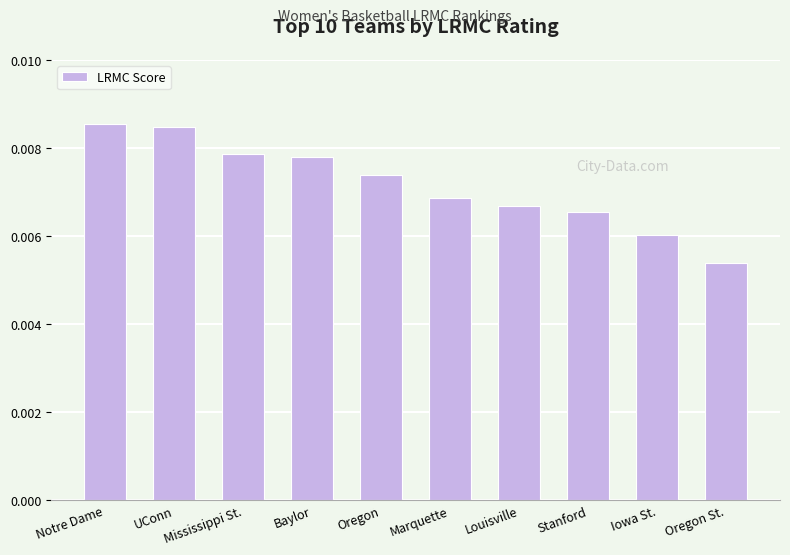

What is the label of the 9th bar from the right?

UConn